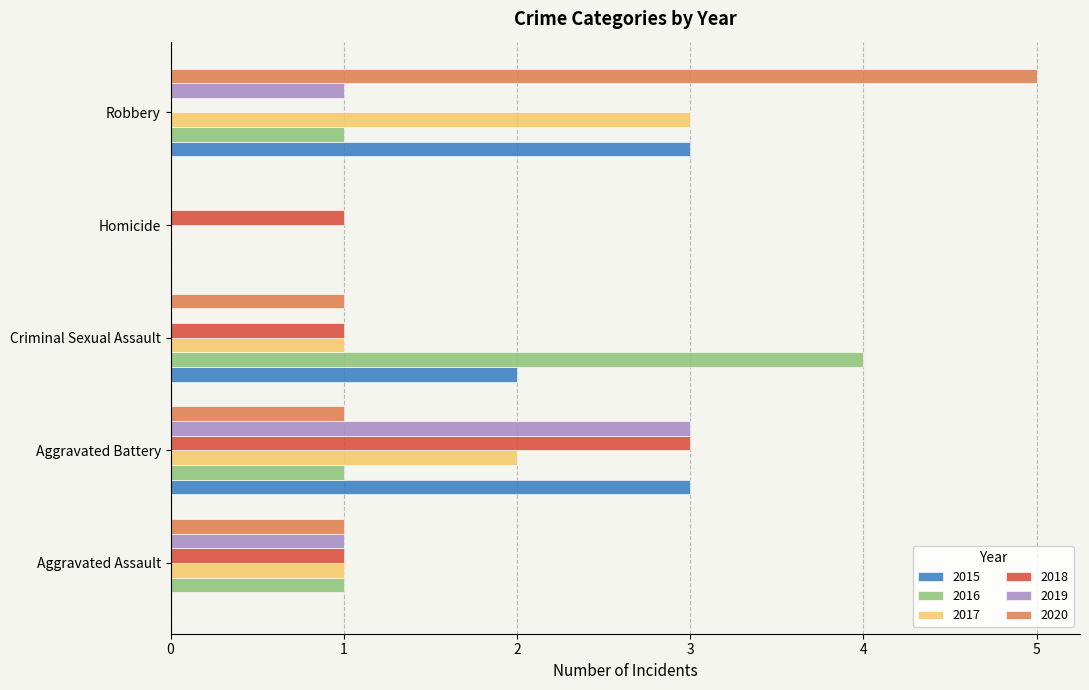

What is the sum of the 2017 values at Robbery and Criminal Sexual Assault?

4